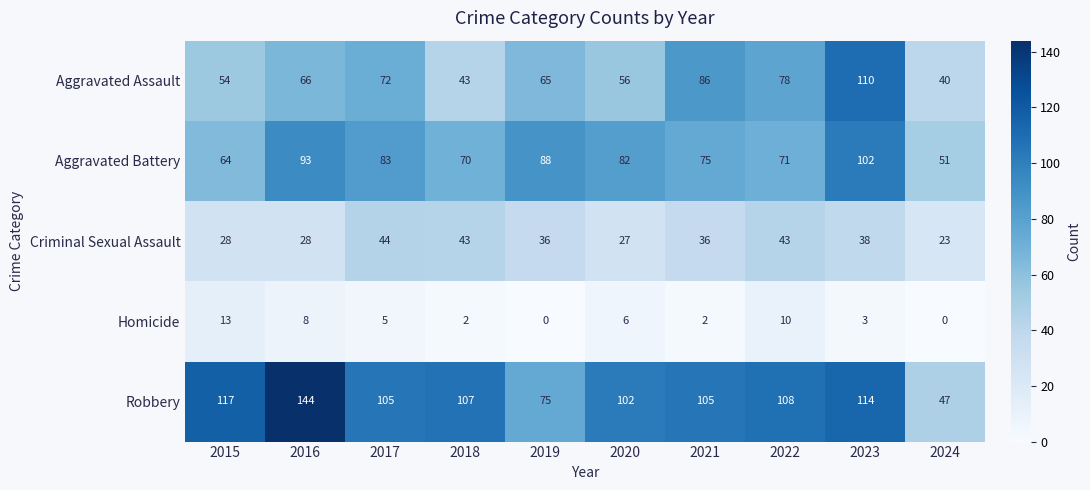

Rank the categories by Aggravated Assault value from lowest to highest.

2024, 2018, 2015, 2020, 2019, 2016, 2017, 2022, 2021, 2023